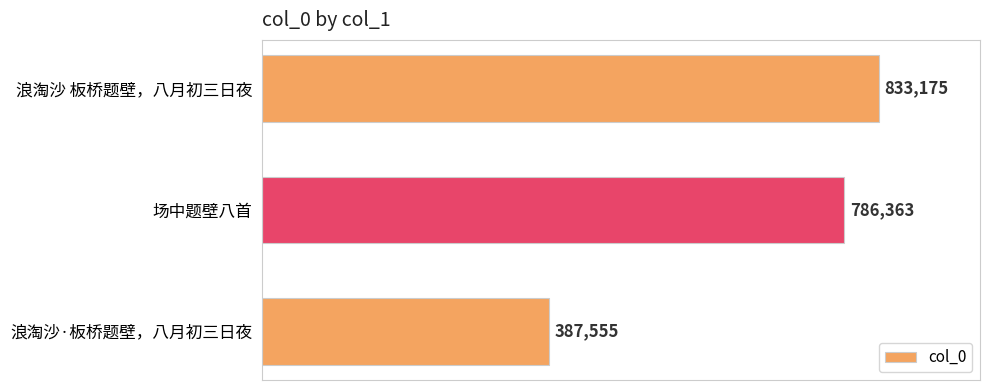

Reading top to bottom, transcribe all the data shown in this chart.

浪淘沙 板桥题壁，八月初三日夜=833175	场中题壁八首=786363	浪淘沙·板桥题壁，八月初三日夜=387555